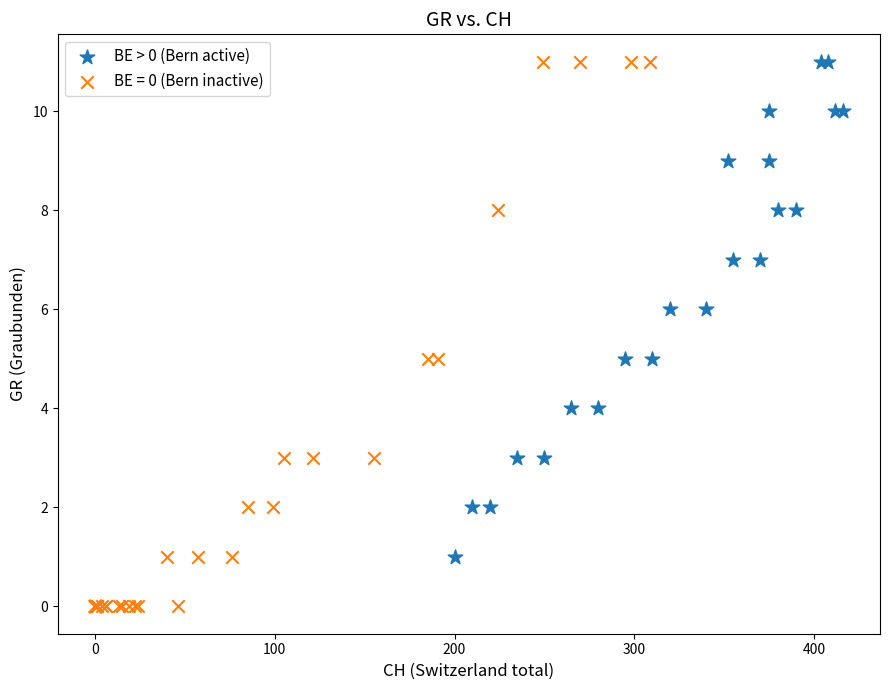

Which series has the widest spread of Y values?

BE = 0 (Bern inactive)